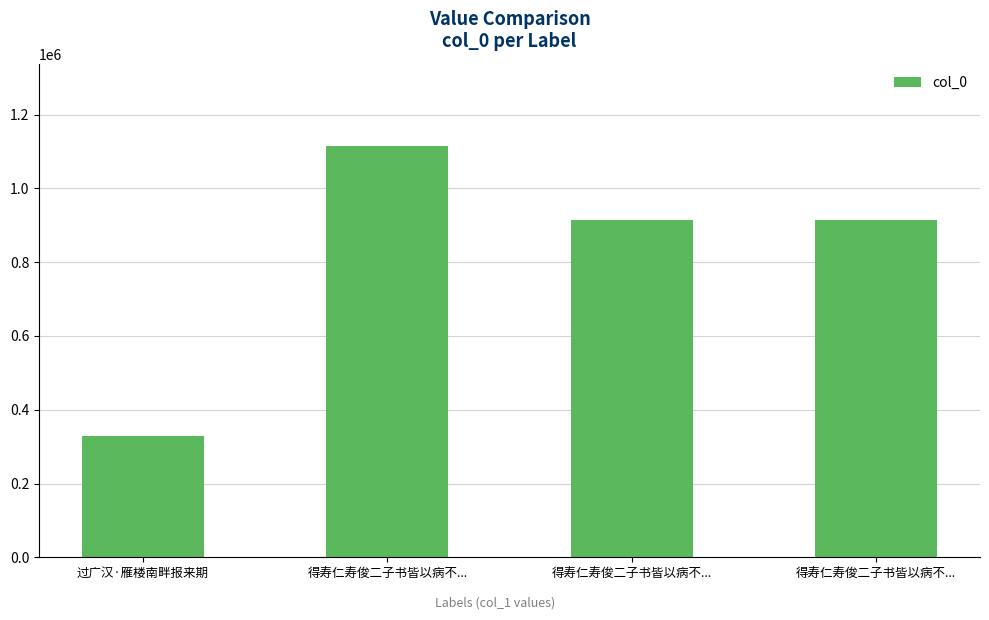

List the labels in order of value, largest first.

得寿仁寿俊二子书皆以病不..., 得寿仁寿俊二子书皆以病不..., 得寿仁寿俊二子书皆以病不..., 过广汉·雁楼南畔报来期